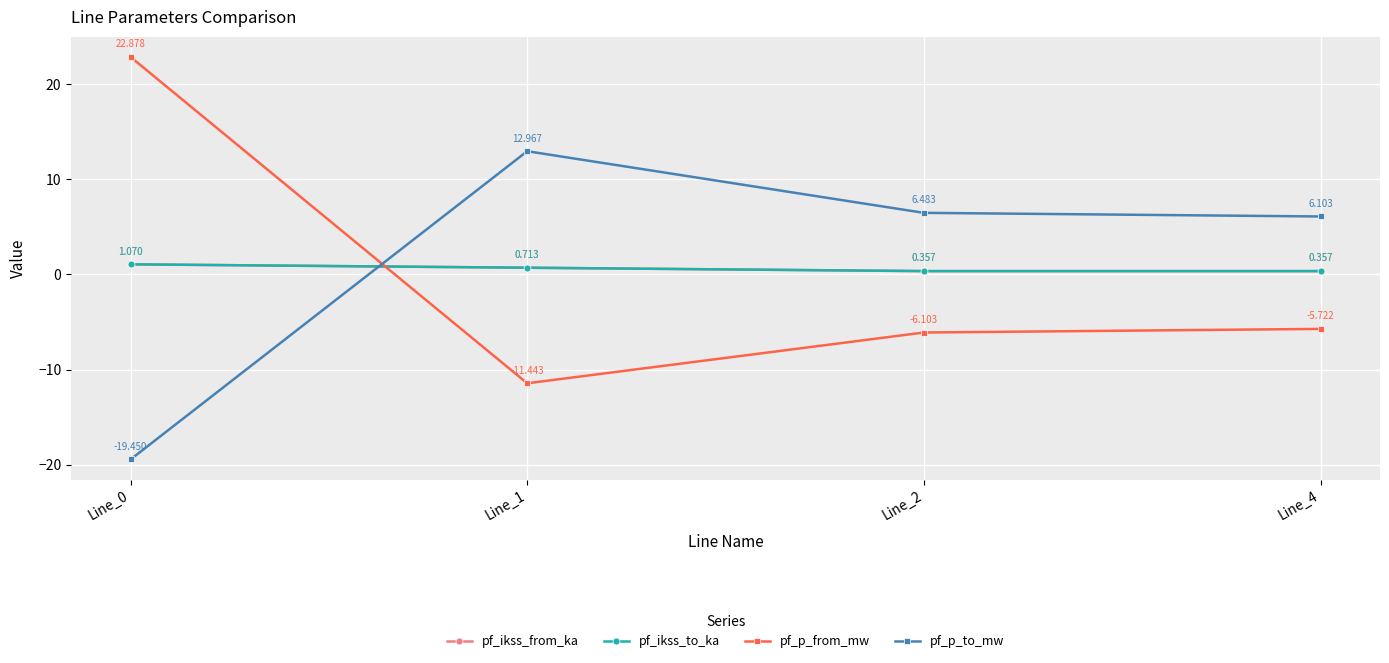

At which category does pf_p_to_mw reach its first local peak?

Line_1